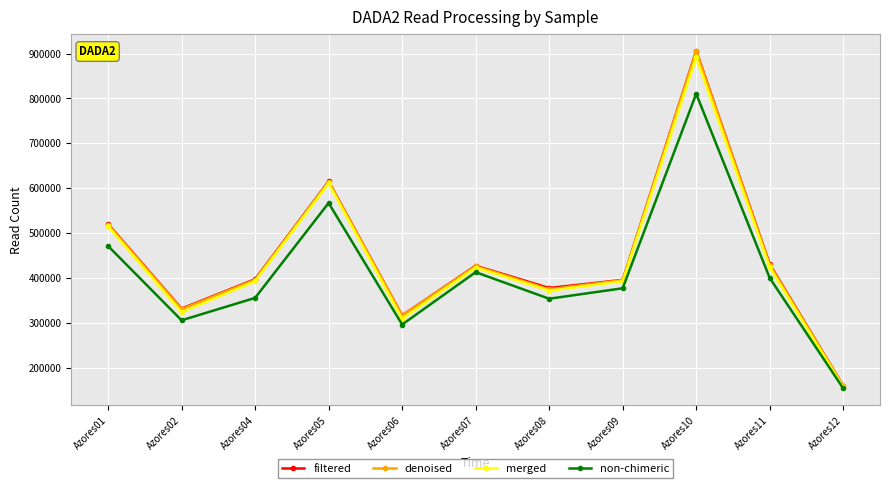

How many lines are shown in the chart?

4